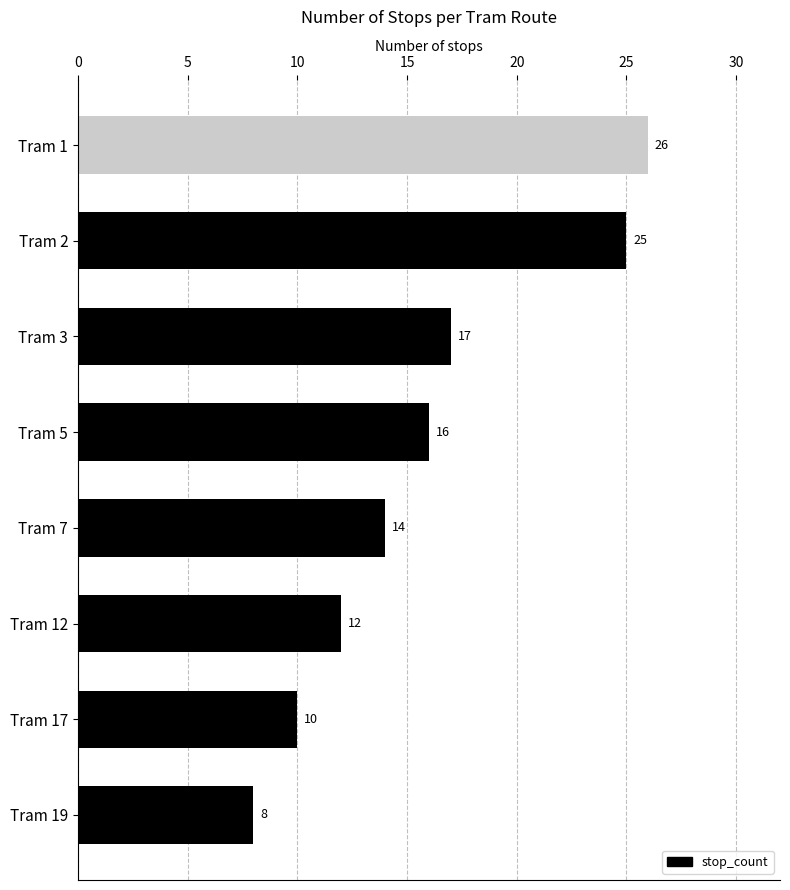

Count the number of categories in the chart.

8